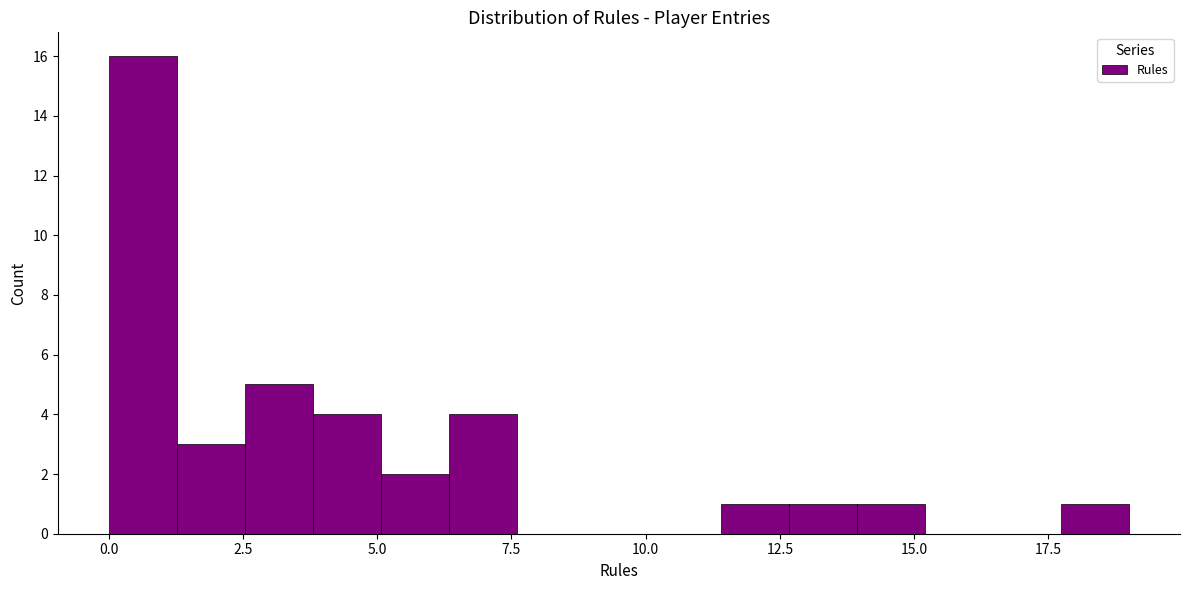

Around what value on the x-axis is the tallest bar? Give the approximate position of its centre, as read against the axis.

0.5